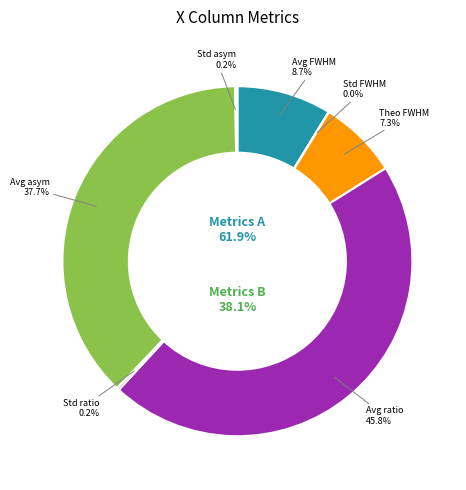

How many segments does this pie chart have?

7